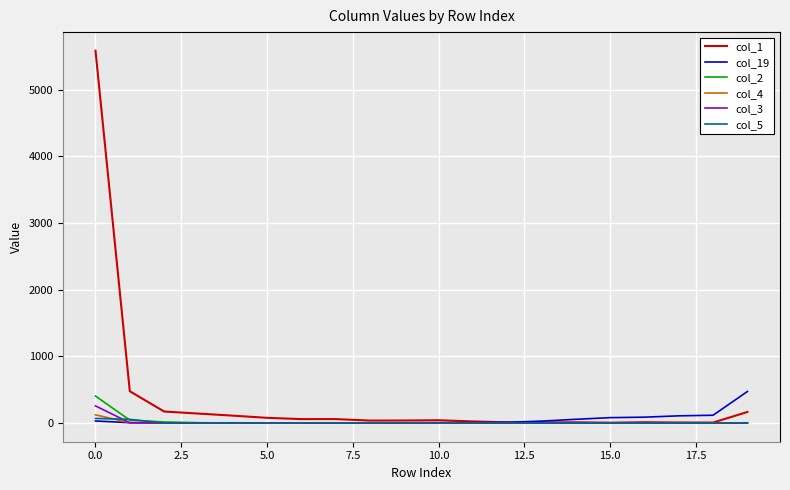

Which series has the largest total across all categories?

col_1